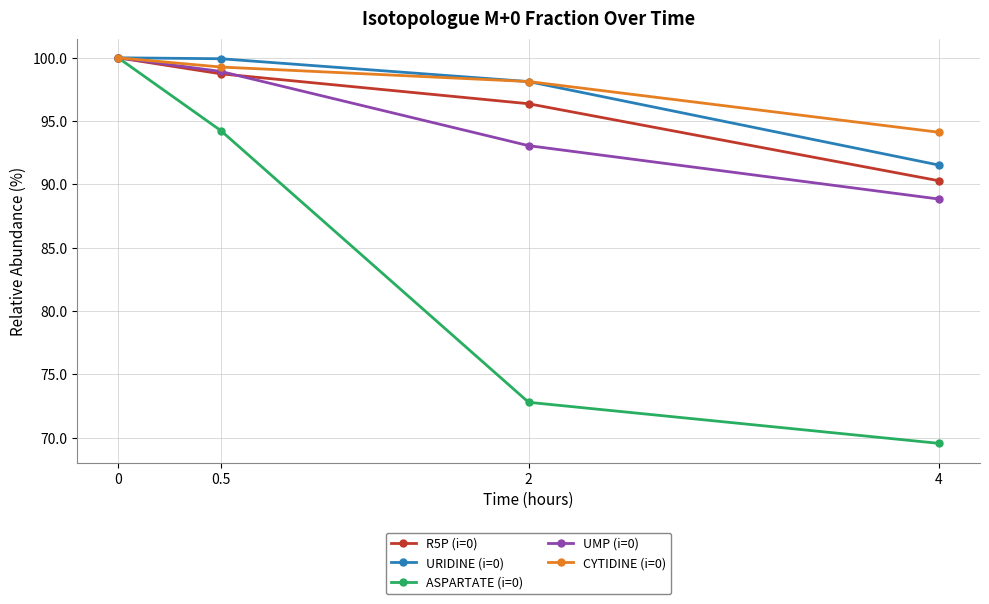

How many data points in CYTIDINE (i=0) are above 99?

2